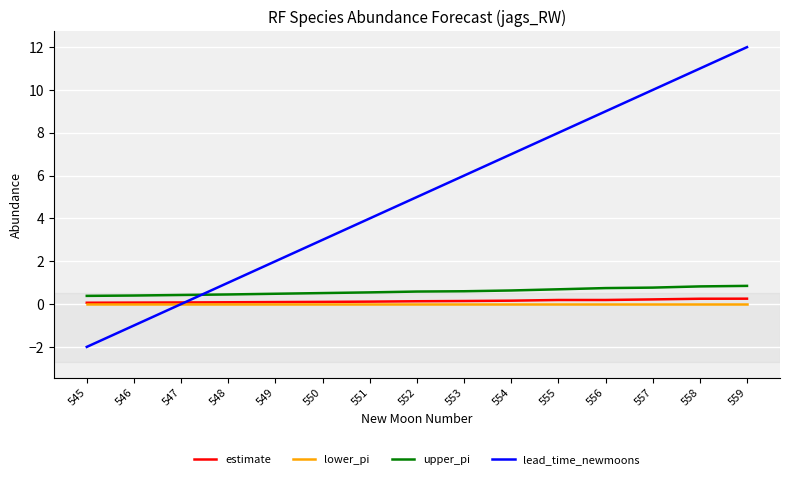

Which label corresponds to the largest value in the chart?

559